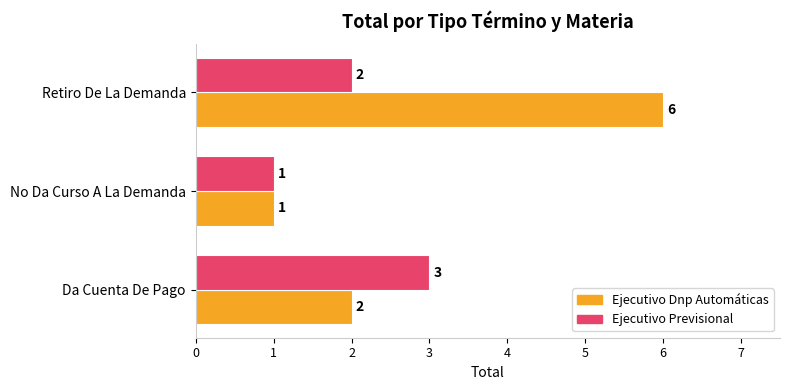

Which category has the lowest value in the Ejecutivo Dnp Automáticas series?

No Da Curso A La Demanda